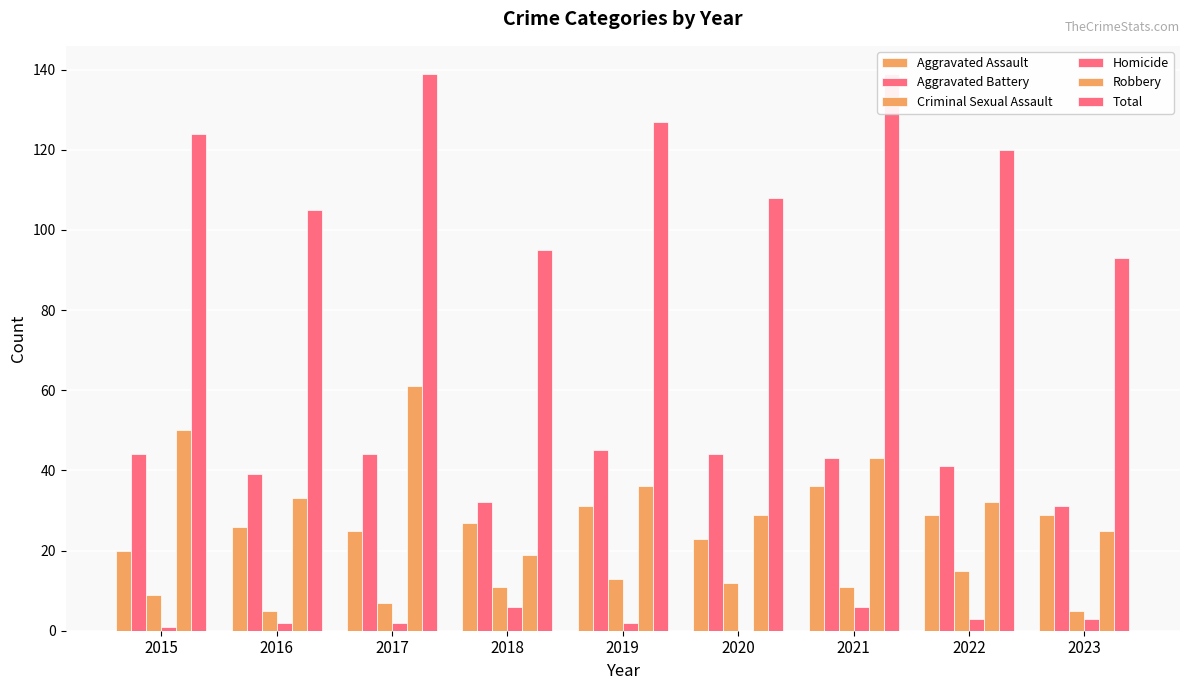

At how many categories does at least one series exceed 108?

5